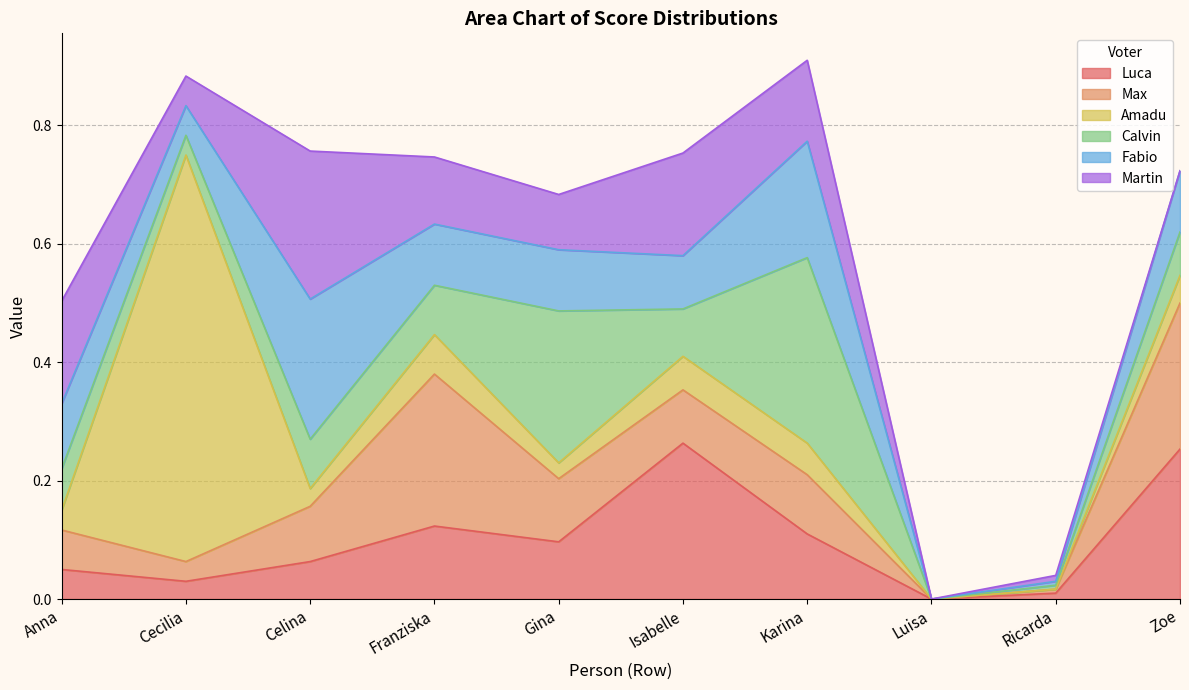

How many categories are shown in the chart?

10